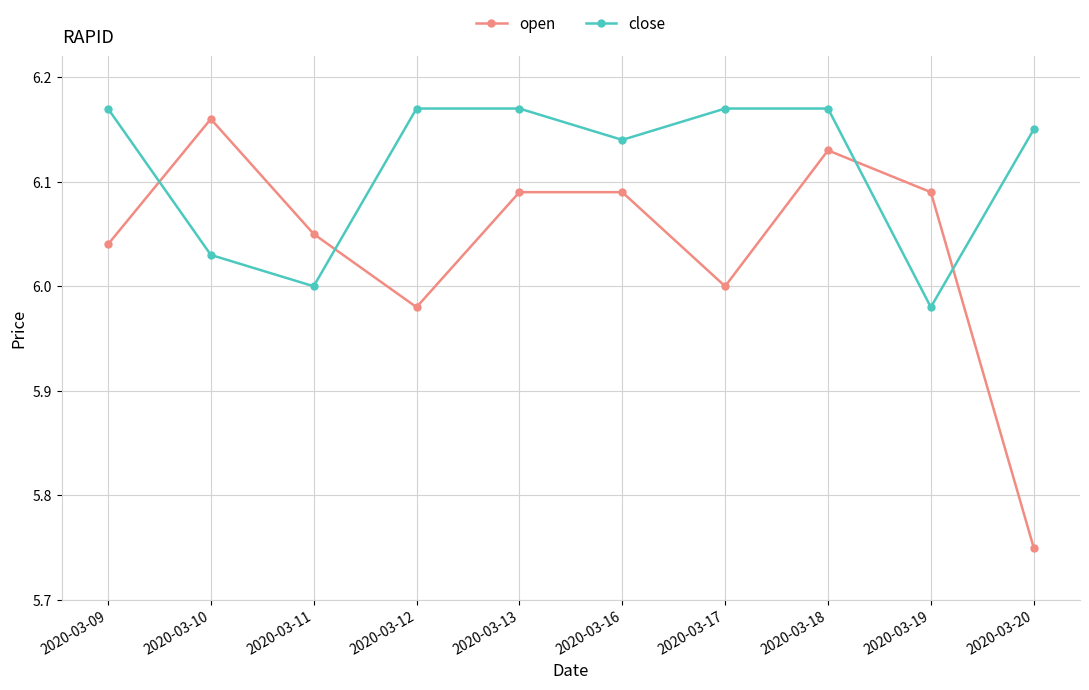

How many interior local valleys does the open series have?

2